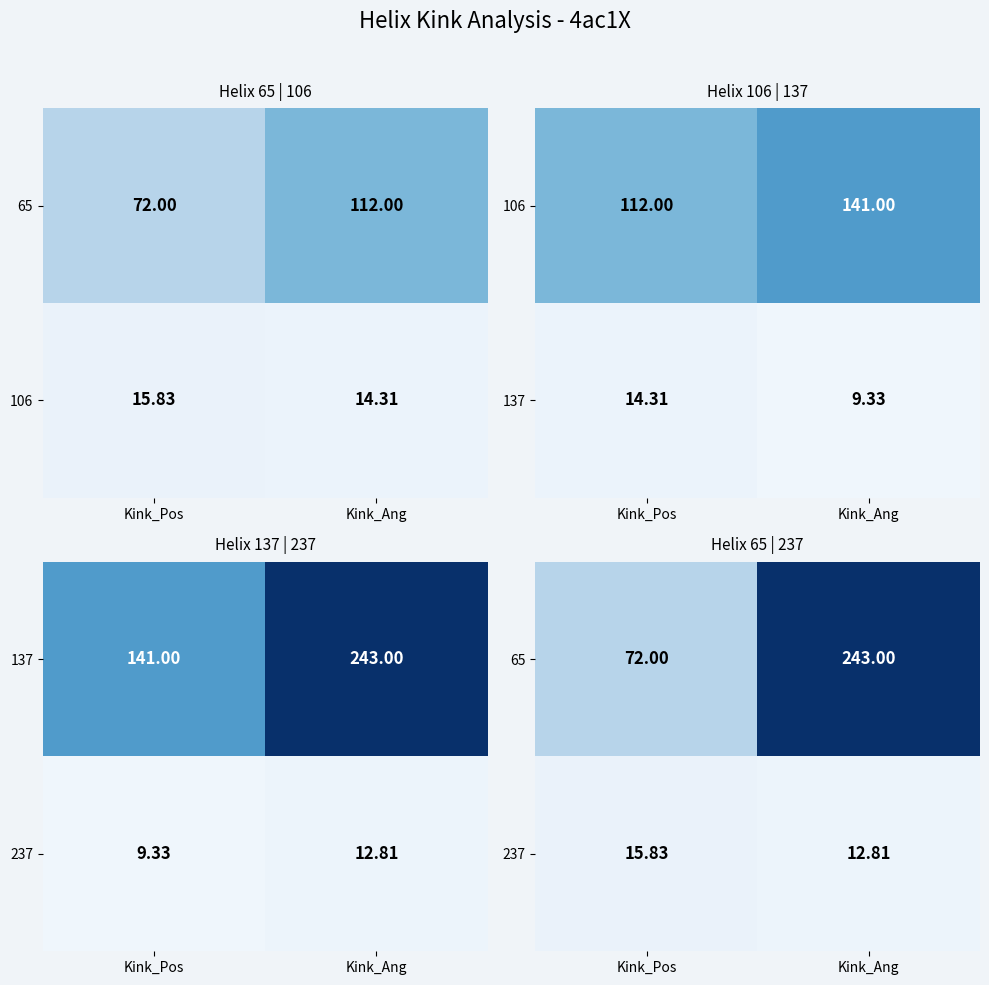

How many data points does each series have?

2